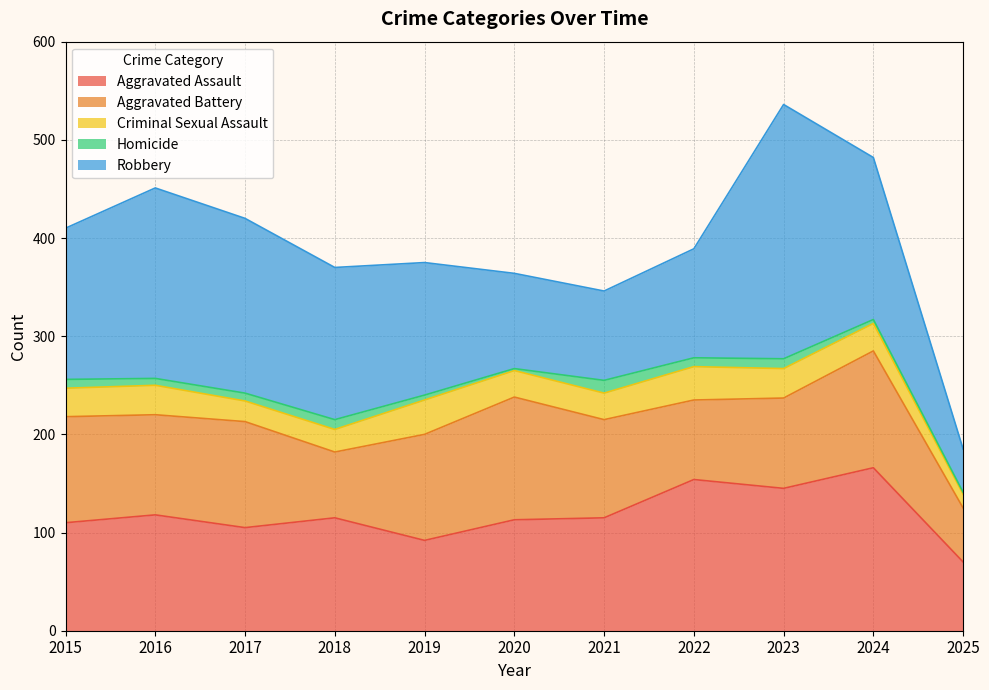

What is the difference between the maximum and minimum values in the Homicide series?

11